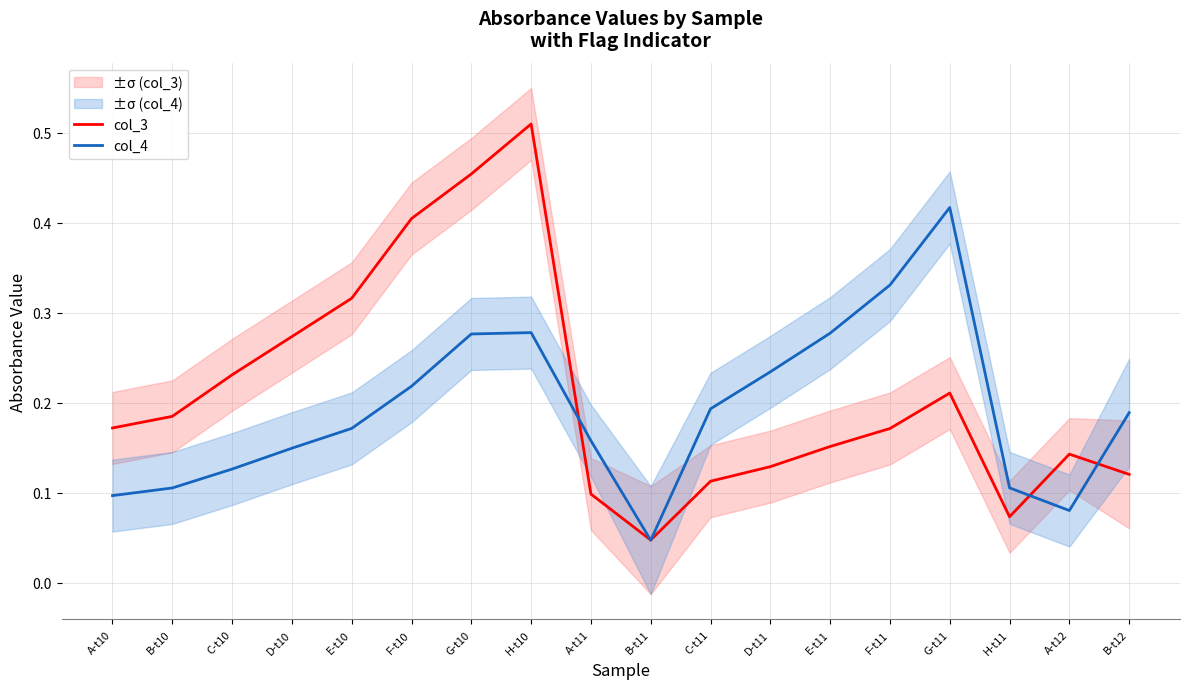

Rank the series by their average value, from highest to lowest.

col_3, col_4